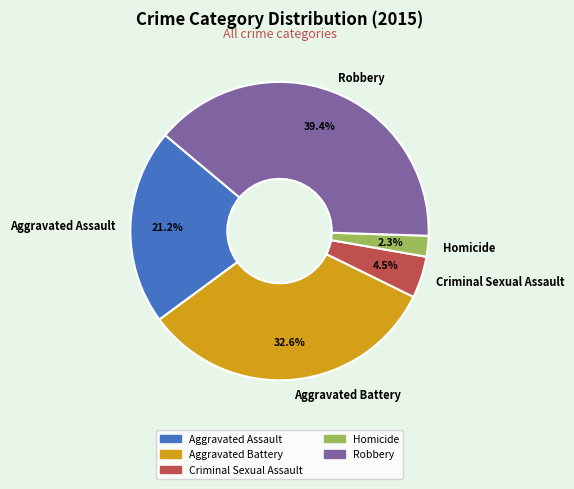

Which slice is the smallest?

Homicide